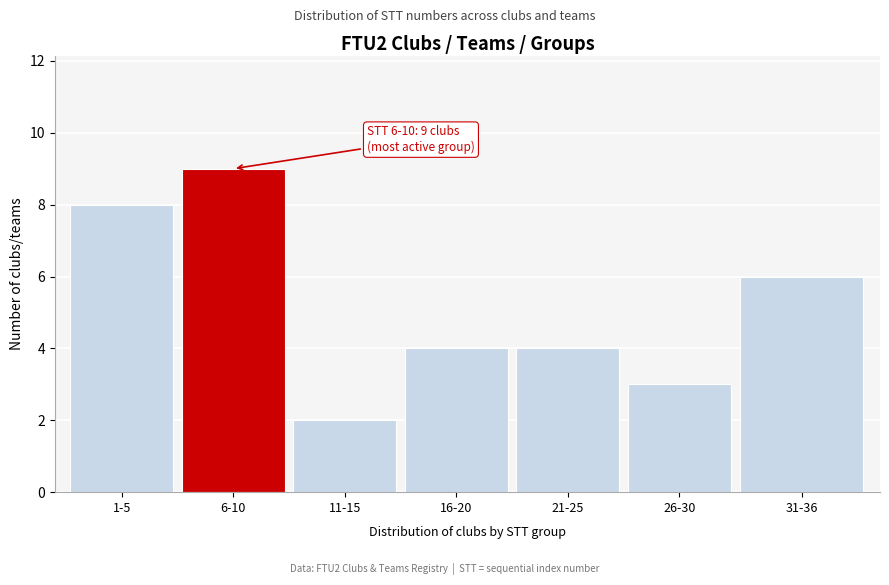

Reading left to right, extract all data points from this chart.

8	9	2	4	4	3	6